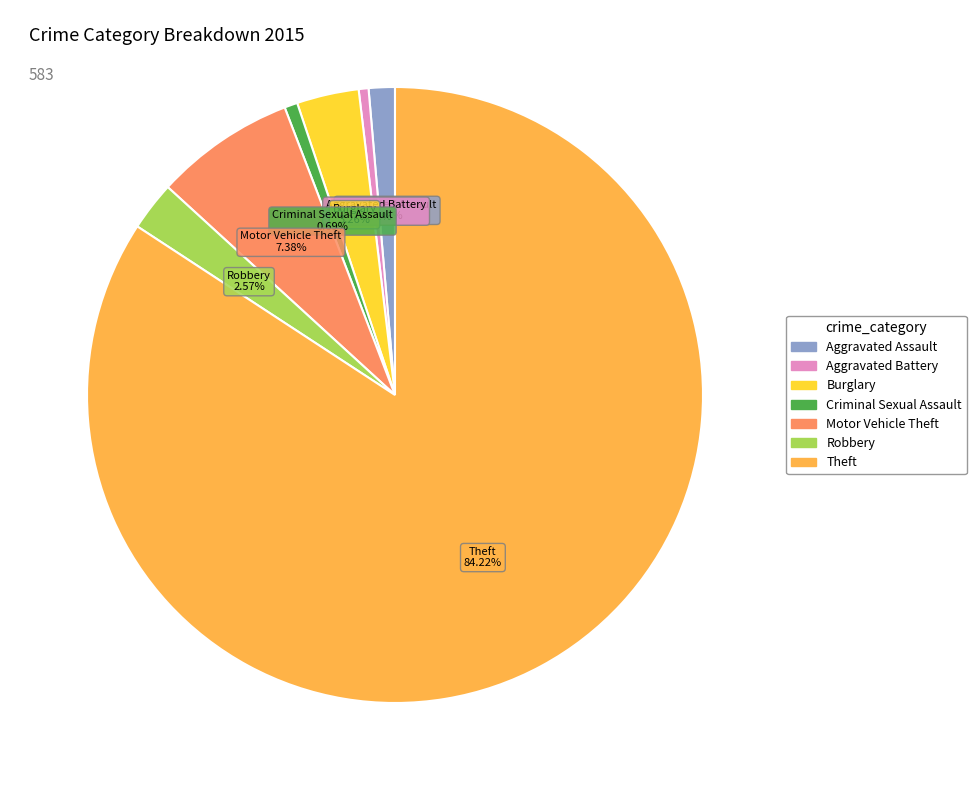

Is there any slice that represents more than half of the pie?

Yes